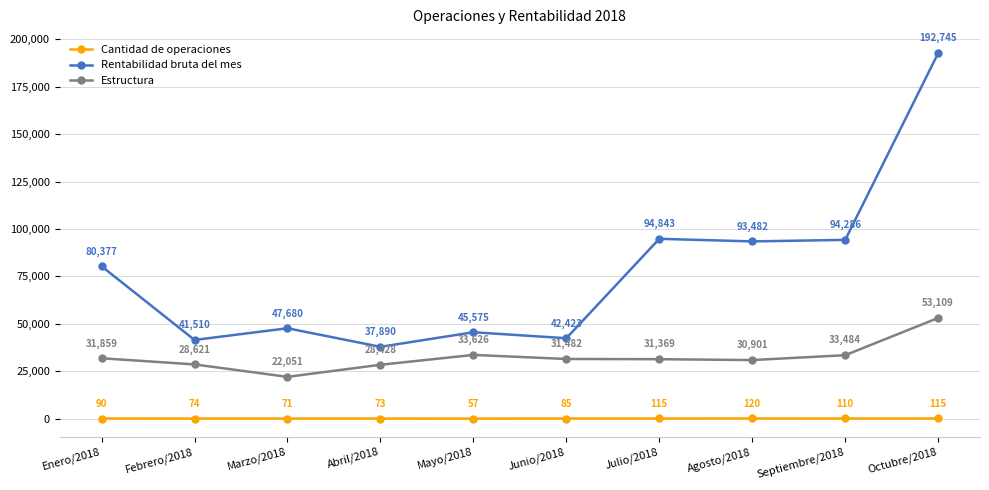

Which series has the largest total across all categories?

Rentabilidad bruta del mes